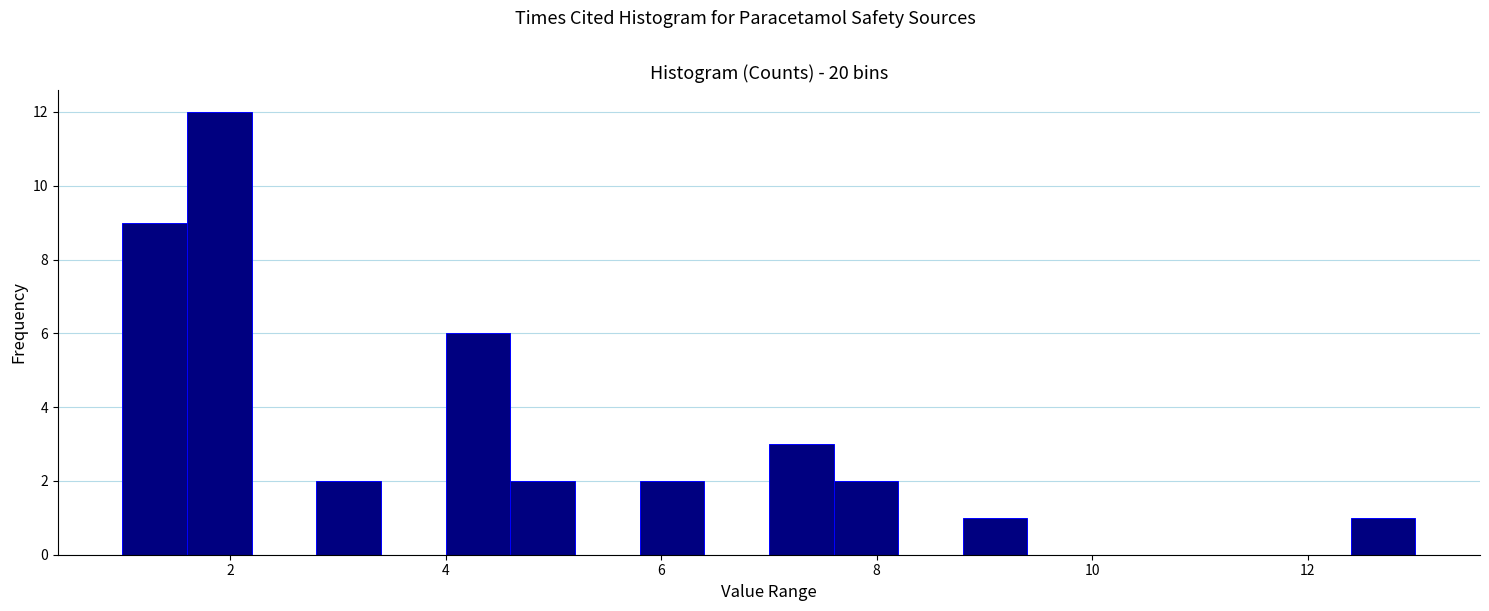

Read against the x-axis, roughly where is the centre of the tallest bar?

2.0